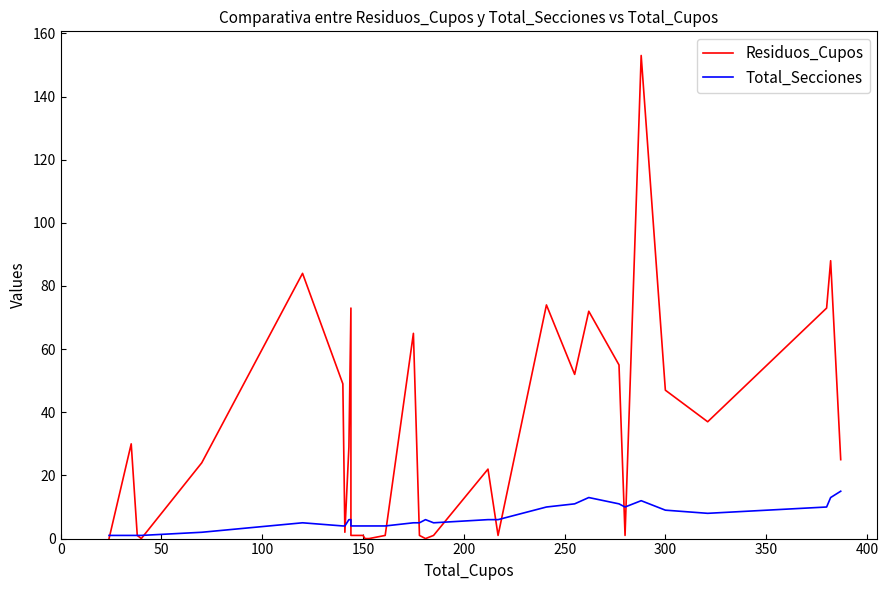

What are all the series names shown in the legend?

Residuos_Cupos, Total_Secciones